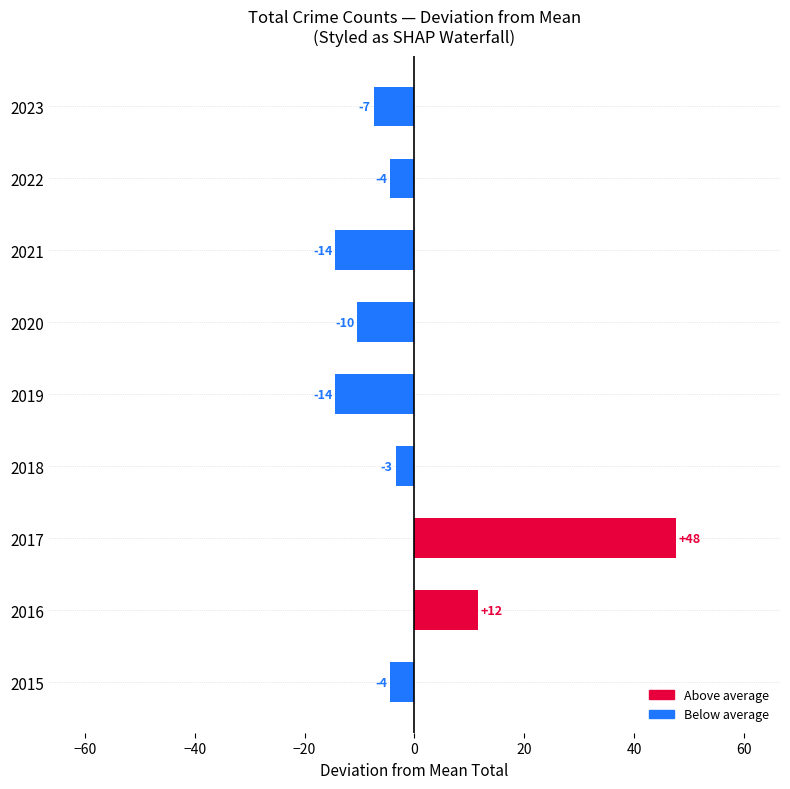

What is the maximum value shown in the chart?

47.6